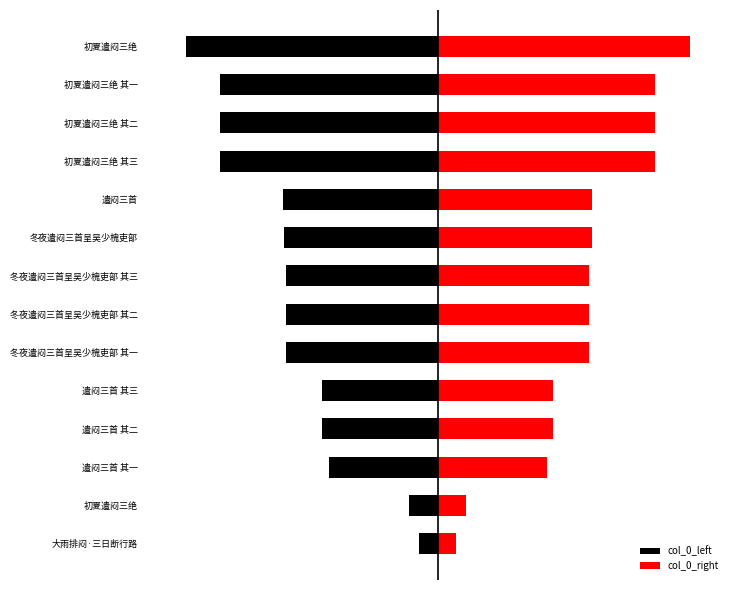

Does the chart contain stacked bars?

No